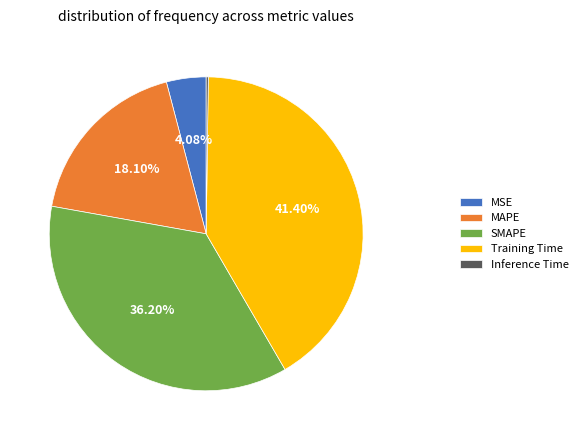

Does Training Time account for over 50% of the chart?

No